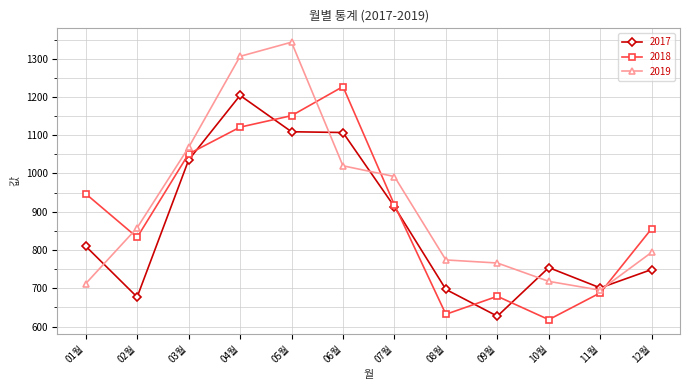

In 2018, how many points are higher than both neighbors (excluding endpoints)?

2